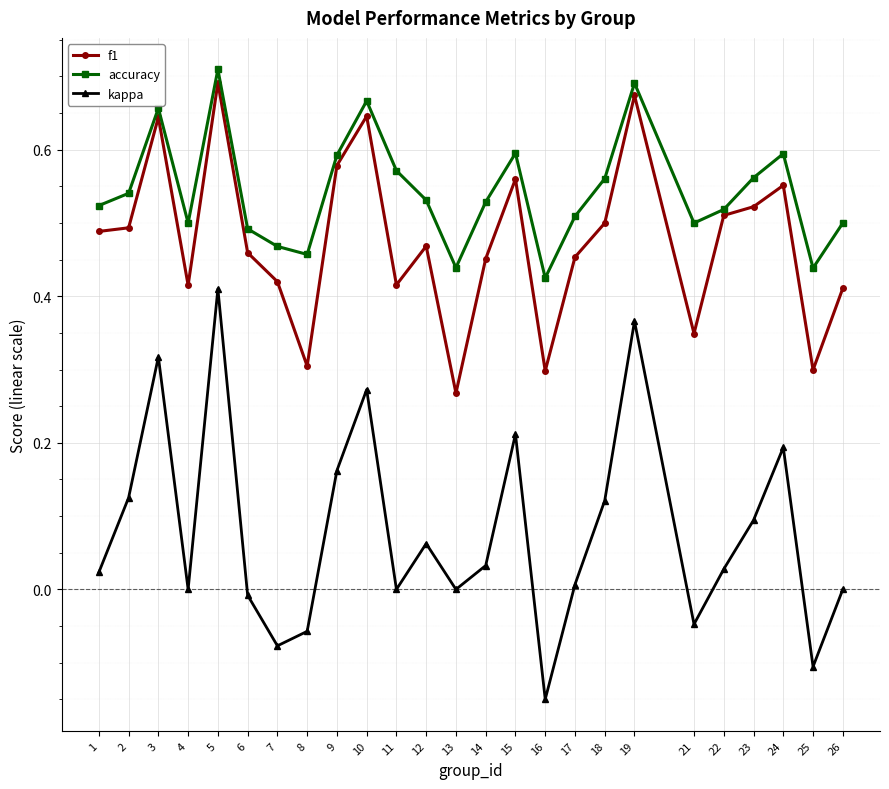

At which category does f1 reach its first local peak?

3